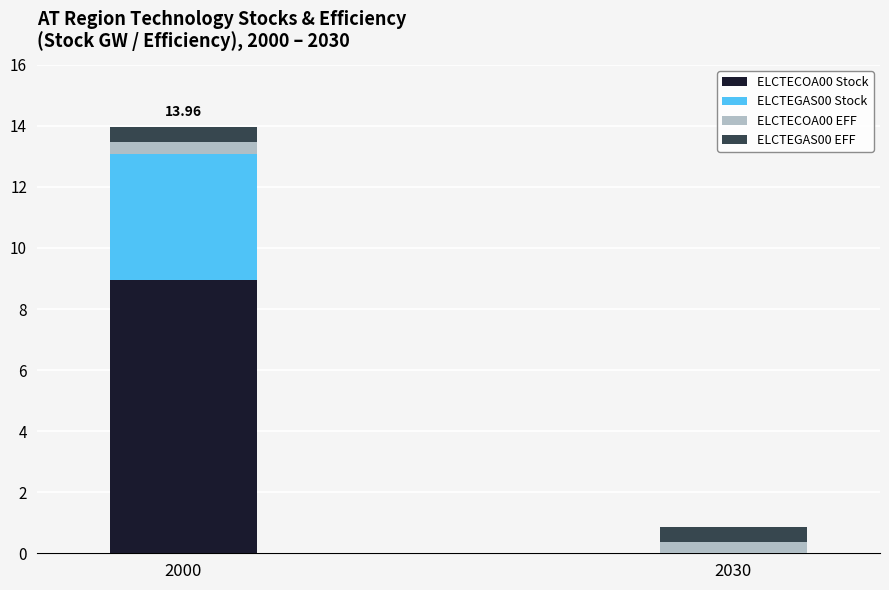

What is the sum of the ELCTECOA00 Stock values at 2000 and 2030?

8.9